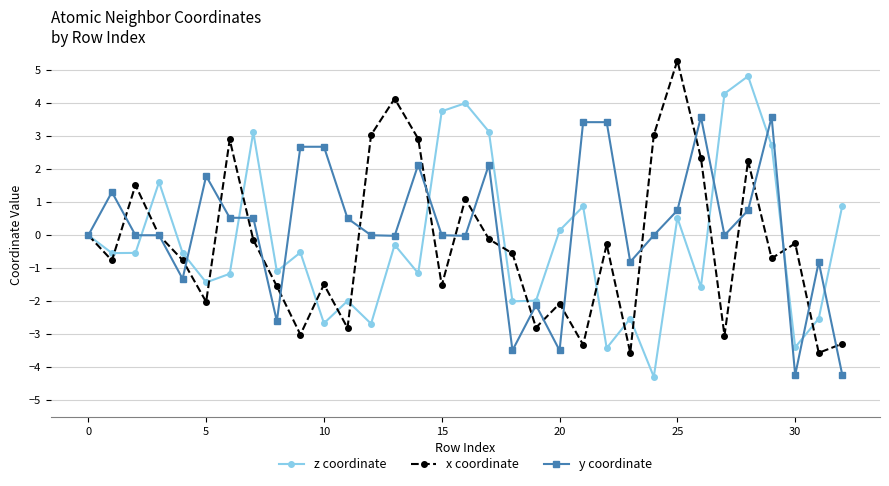

In x coordinate, how many points are higher than both neighbors (excluding endpoints)?

10